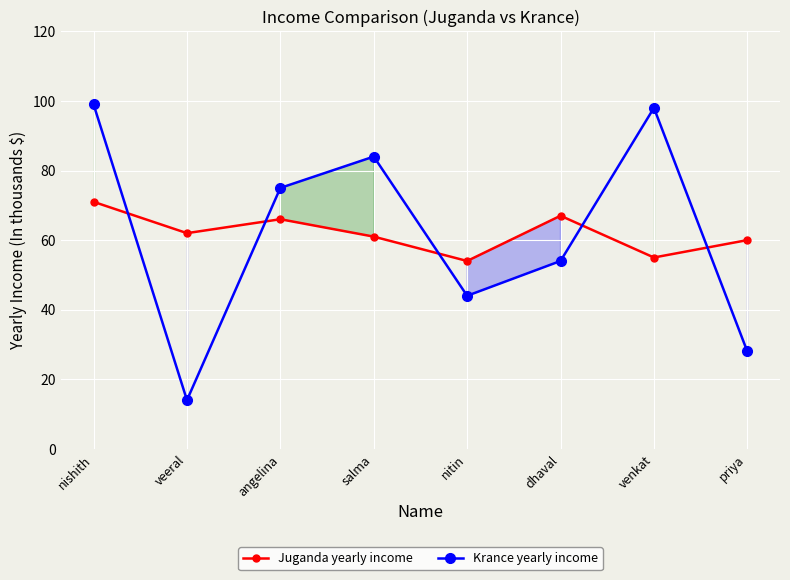

Where do Juganda yearly income and Krance yearly income first cross each other?

nishith and veeral